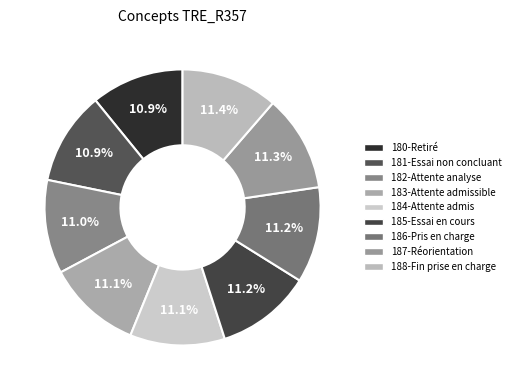

Count the number of slices in the pie.

9